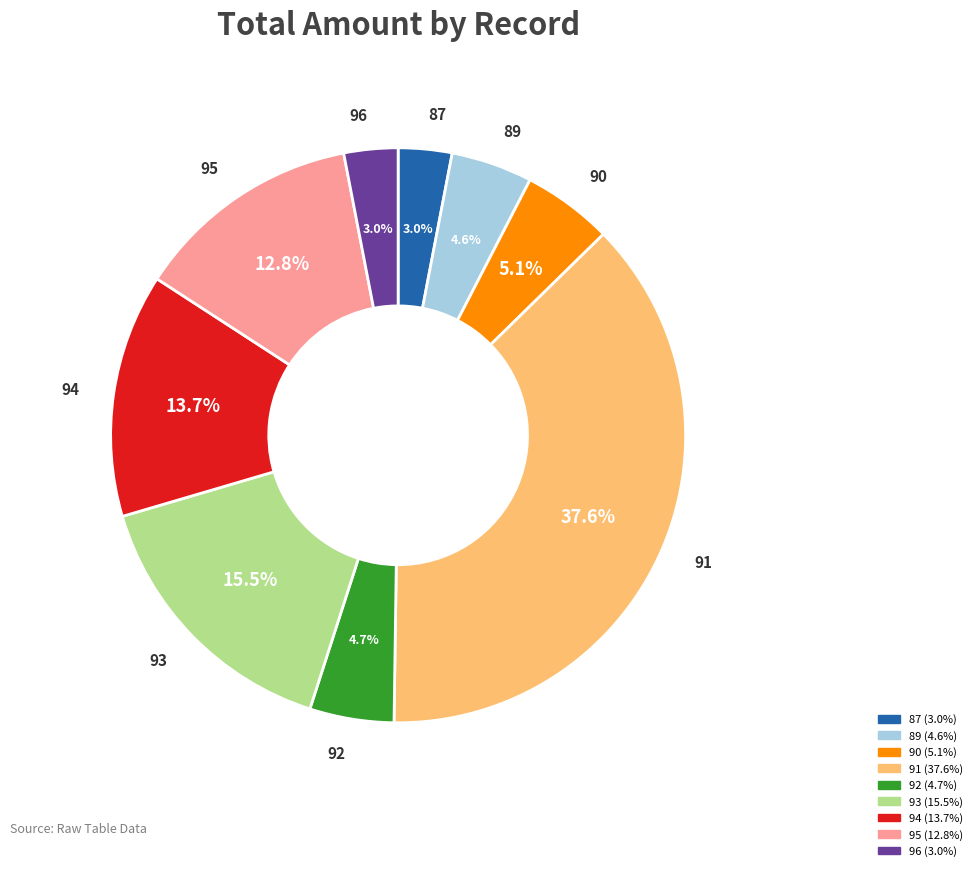

What portion of the pie excludes 96?

97.0%